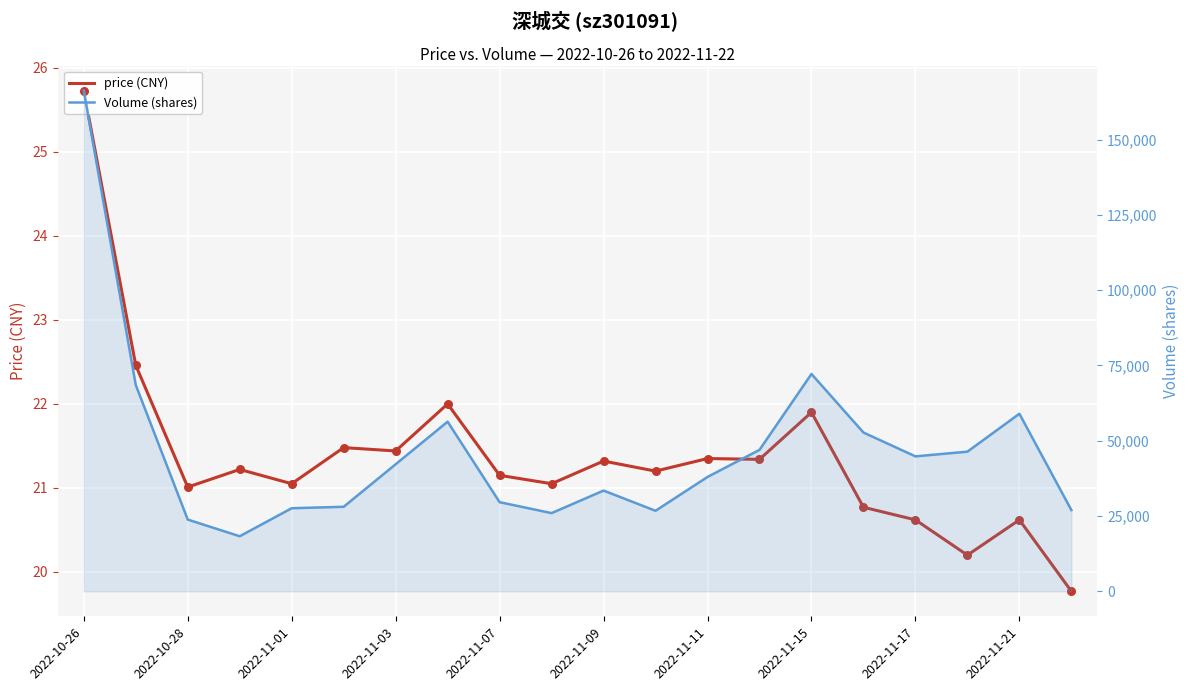

At how many categories does at least one series exceed 94838?

1